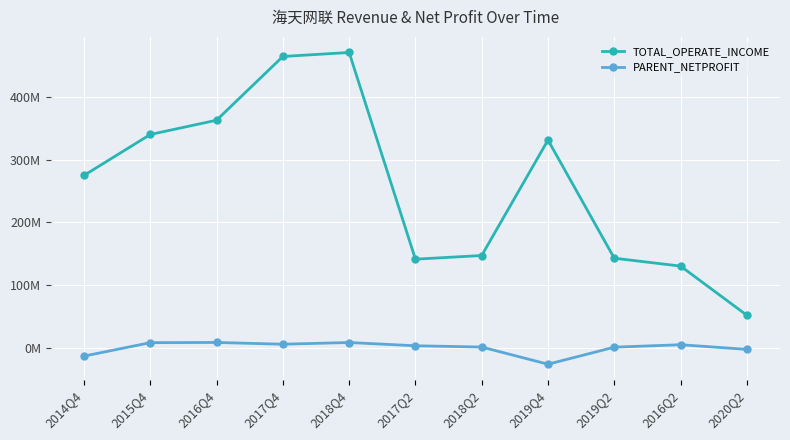

List the series in order of their peak value, highest first.

TOTAL_OPERATE_INCOME, PARENT_NETPROFIT